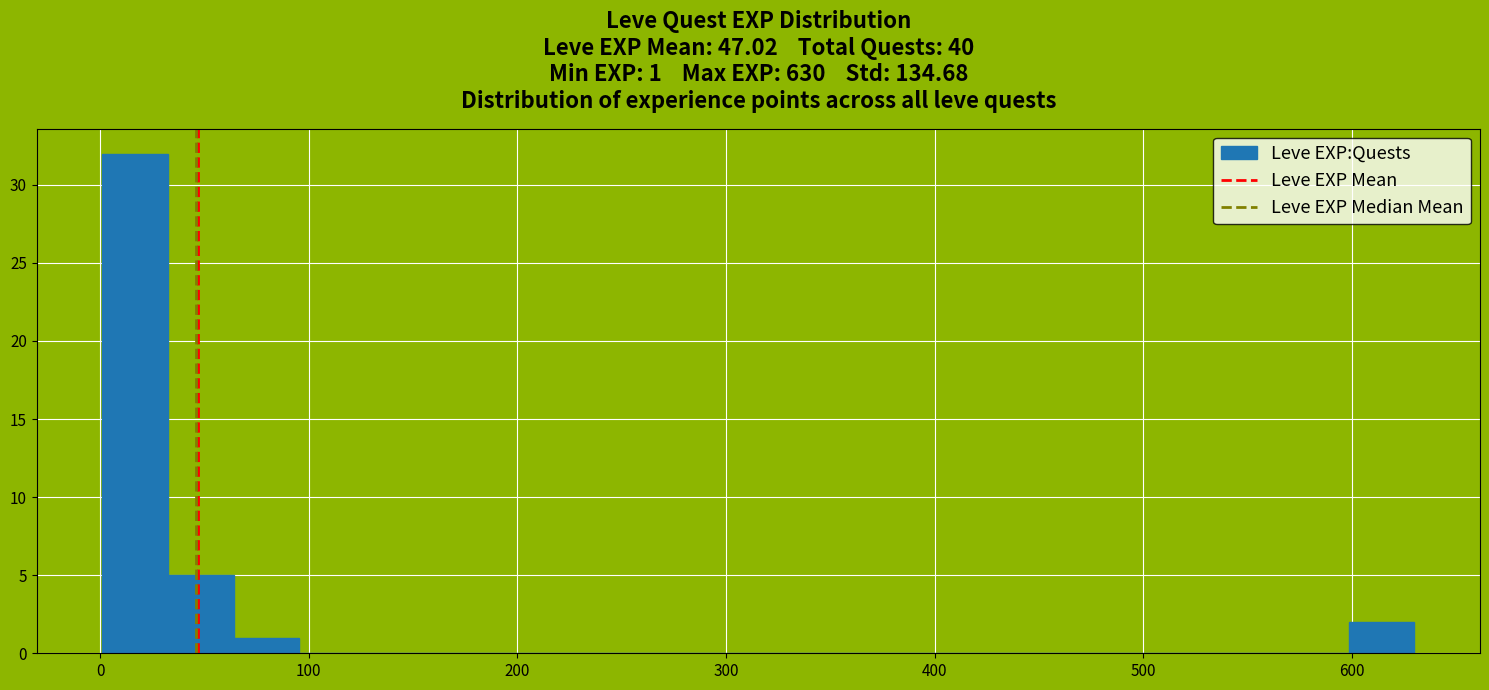

Read against the x-axis, roughly where is the centre of the tallest bar?

20